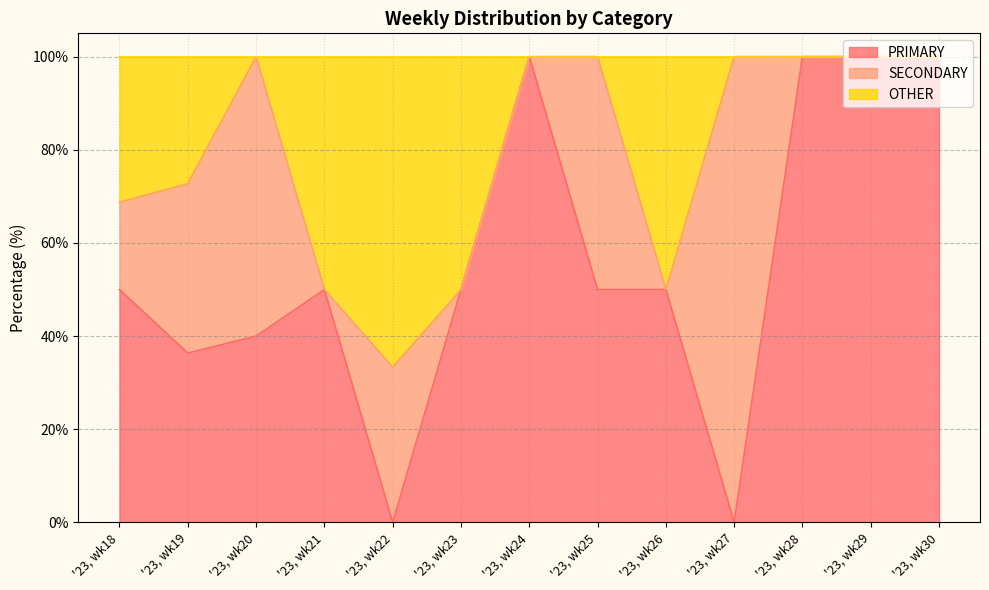

What is the total value across all series at '23, wk28?

100.0